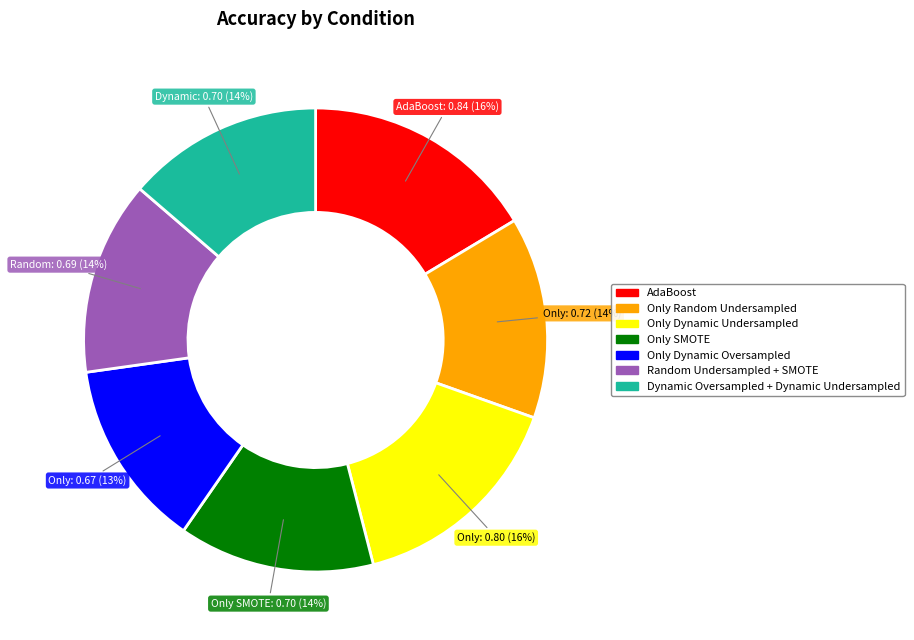

Is the sum of AdaBoost and Dynamic Oversampled + Dynamic Undersampled greater than half?

No